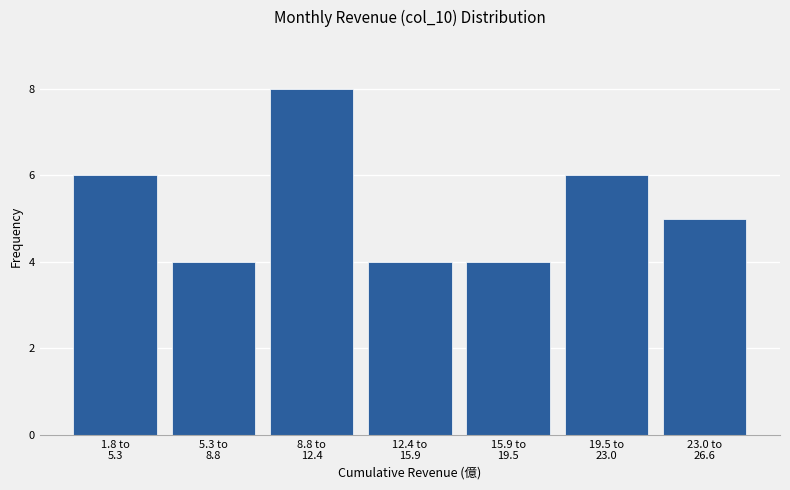

Reading left to right, transcribe all the data shown in this chart.

6	4	8	4	4	6	5